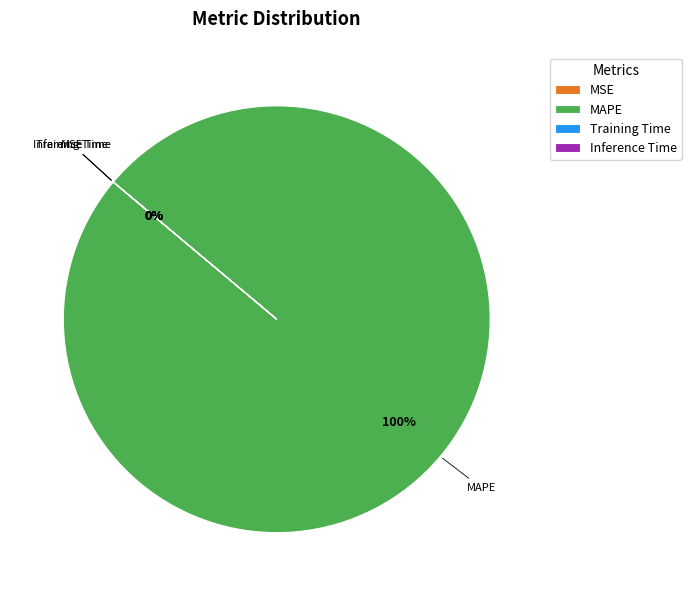

What percentage is the MAPE slice, to the nearest percent?

100%